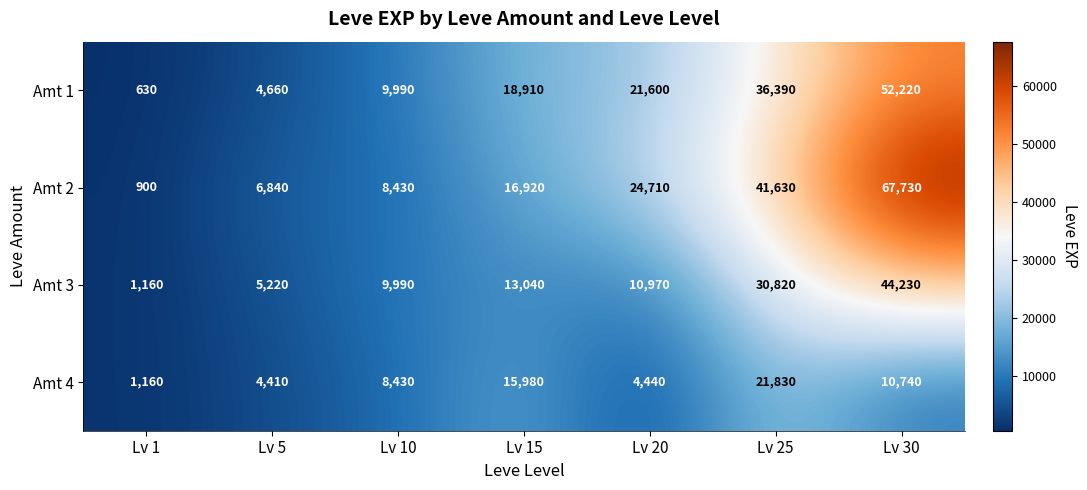

The value of Amt 2 at Lv 10 is 8430. True or false?

True